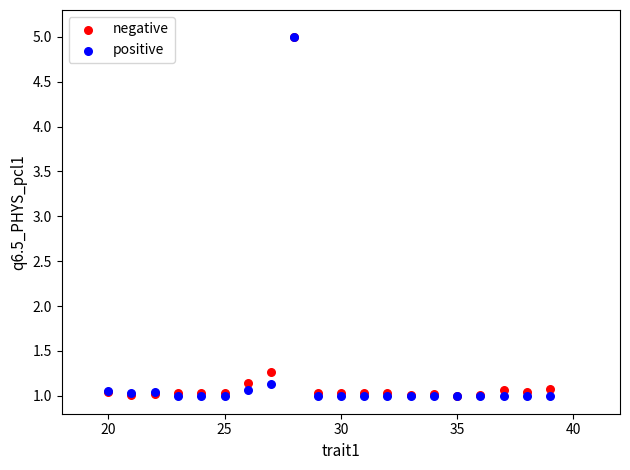

In the negative series, what Y value is closest to 3?

1.3